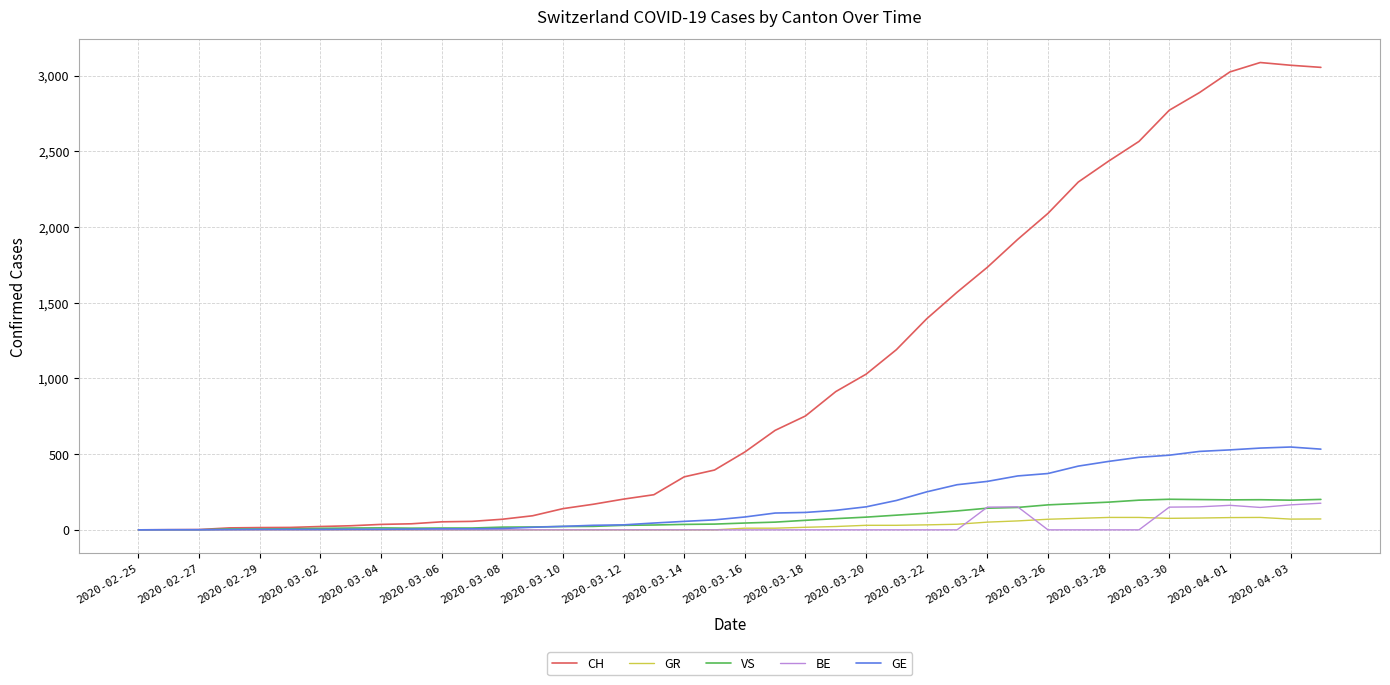

Which series has the largest total across all categories?

CH